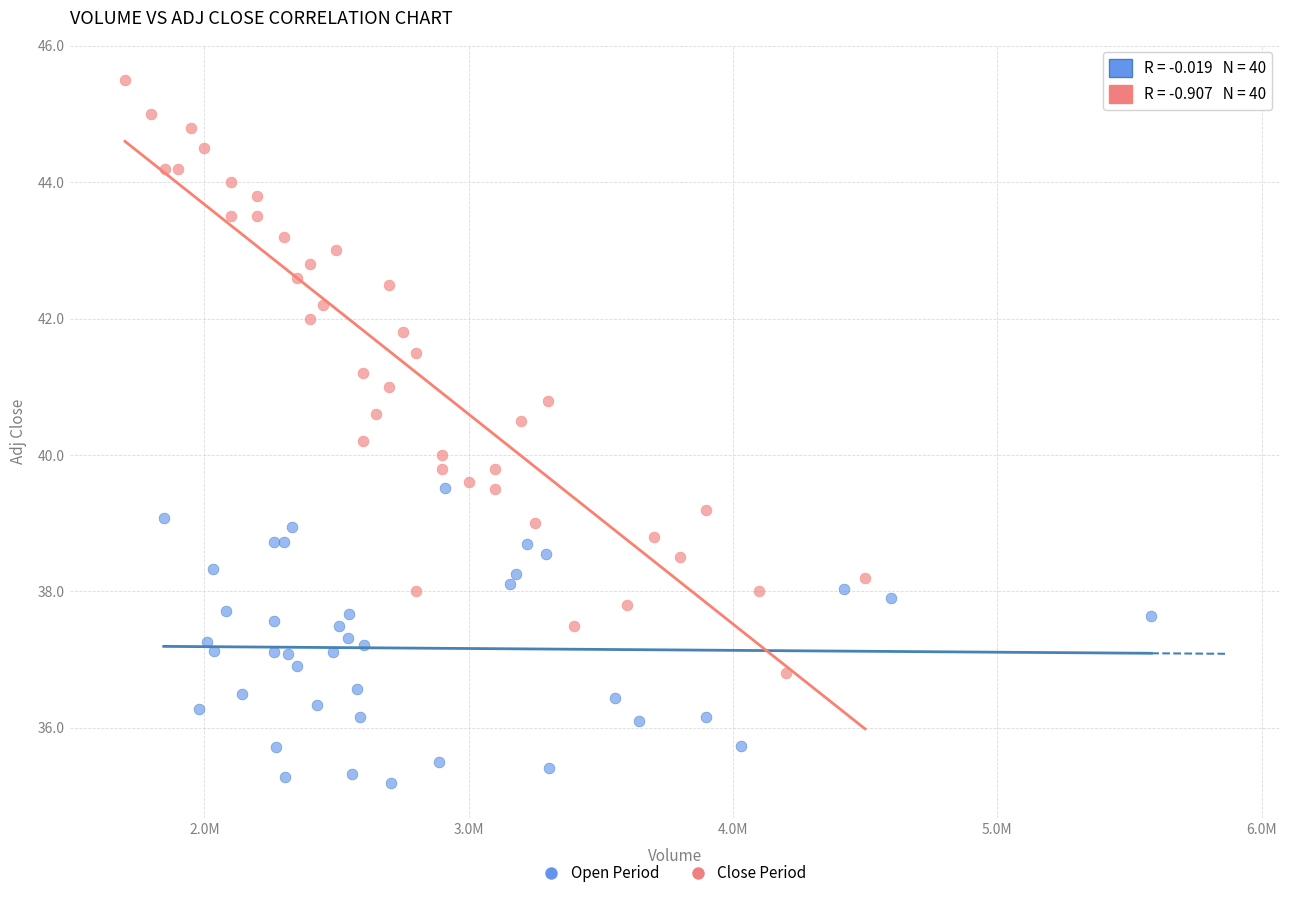

Which series contains the lowest Y value?

Open Period